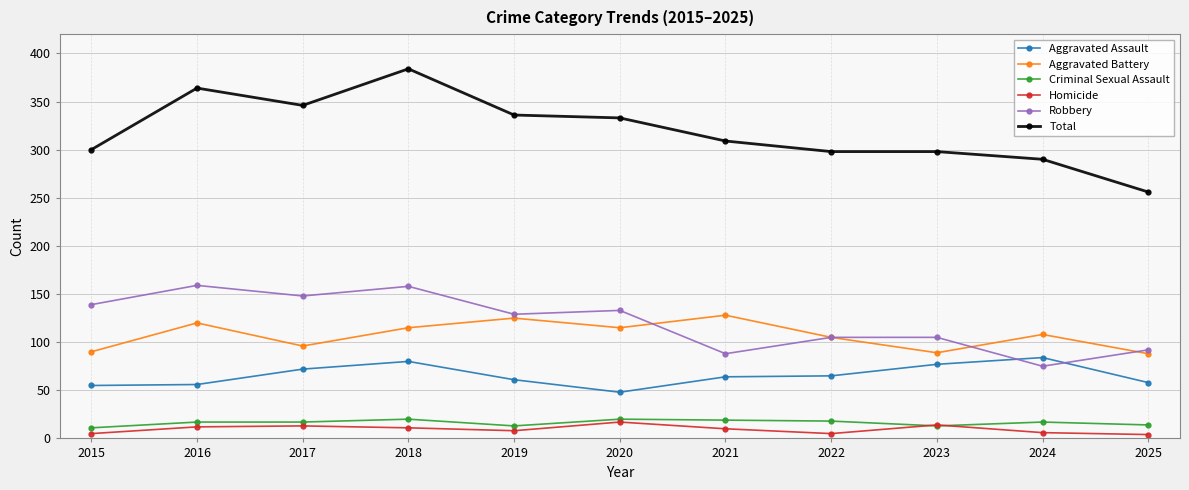

The Total series shows 64 at 2015. True or false?

False